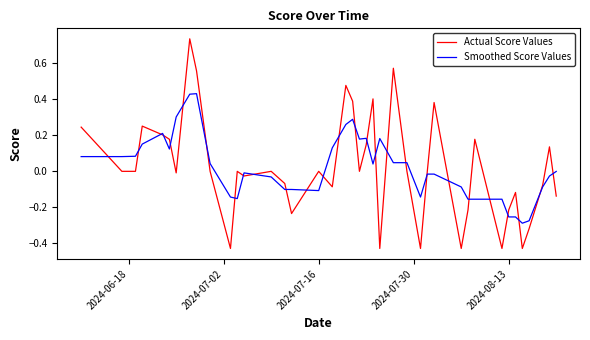

Which series has the largest range (max minus min)?

Actual Score Values